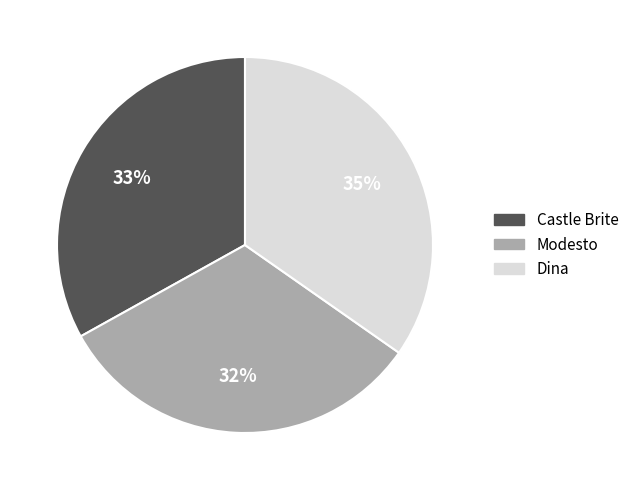

Combined, do Castle Brite and Modesto account for over 50%?

Yes